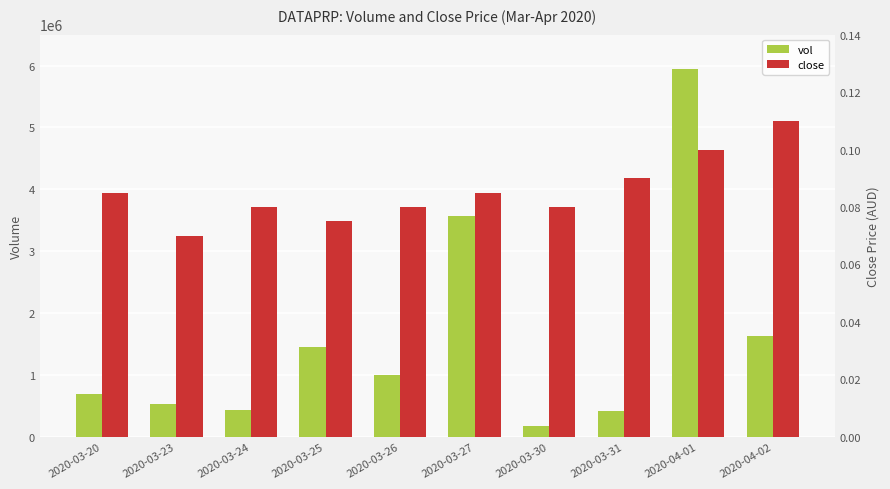

At which category is the sum across all series the highest?

2020-04-01